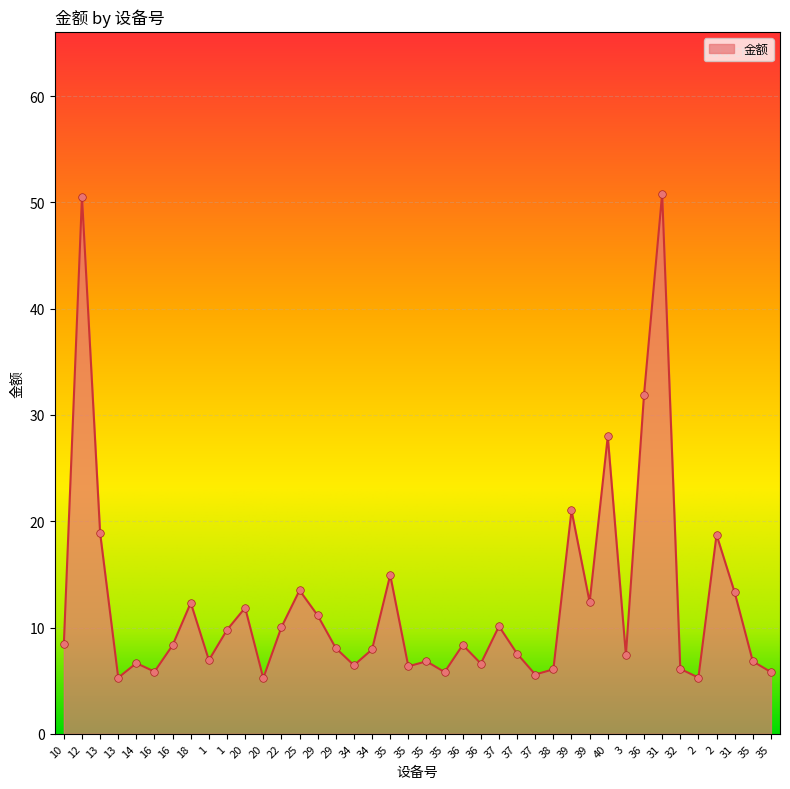

Which has a higher value, 36 or 37?

36